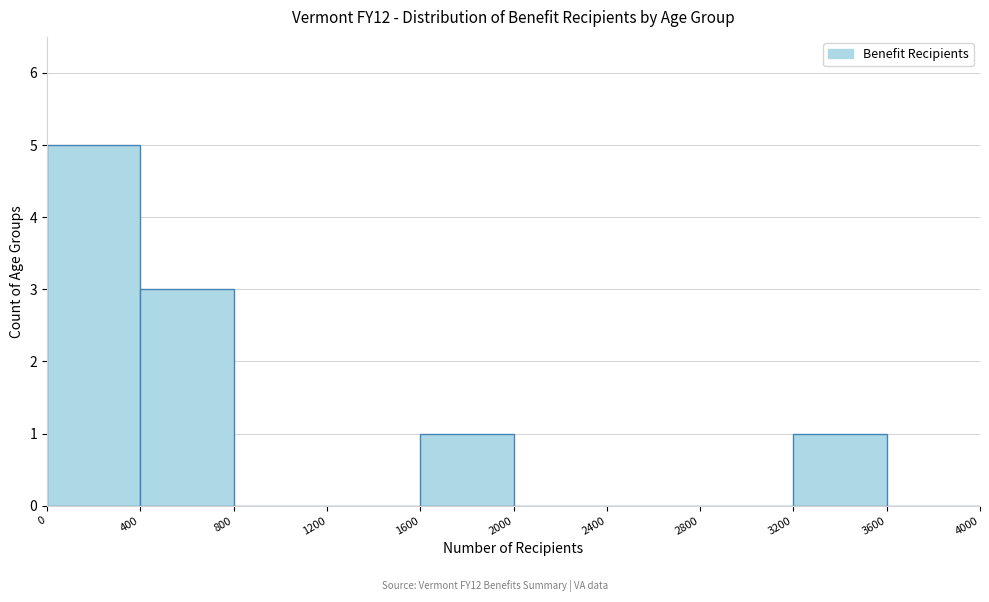

Which range on the x-axis has the tallest bar?

0 to 400